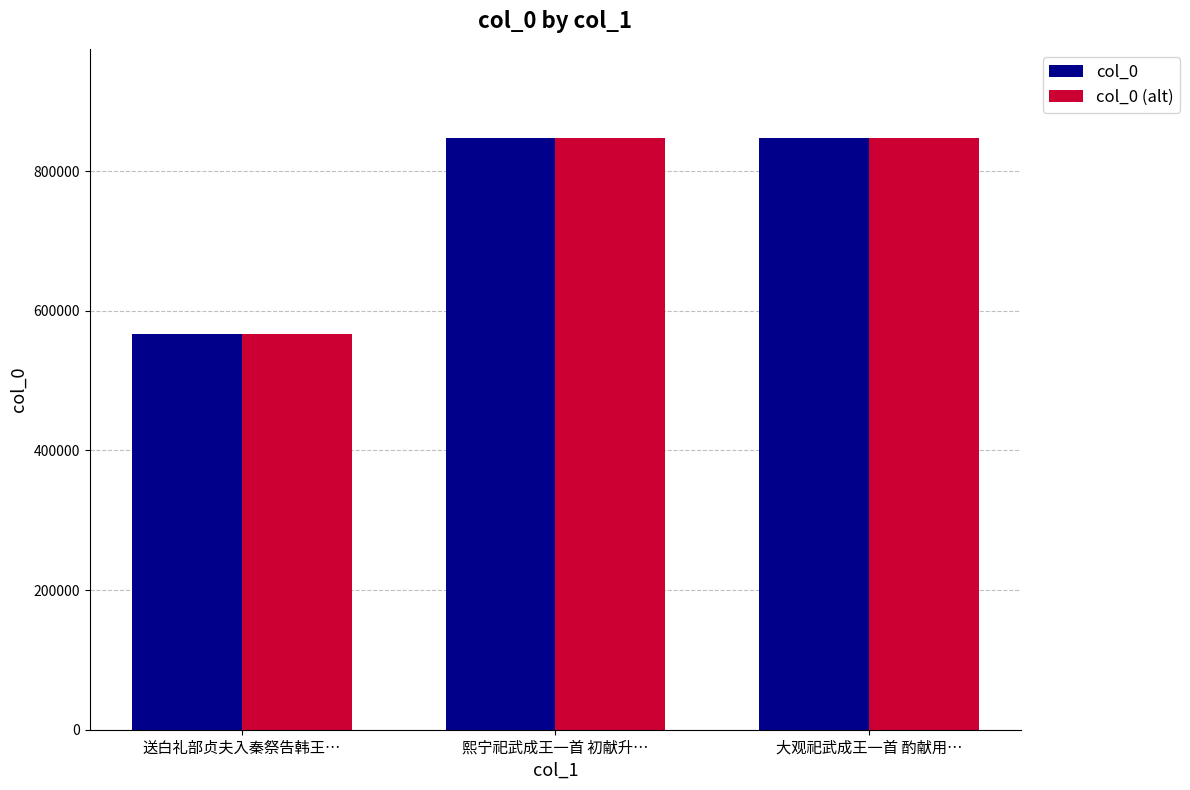

What is the label of the 3rd bar from the left?

大观祀武成王一首 酌献用…